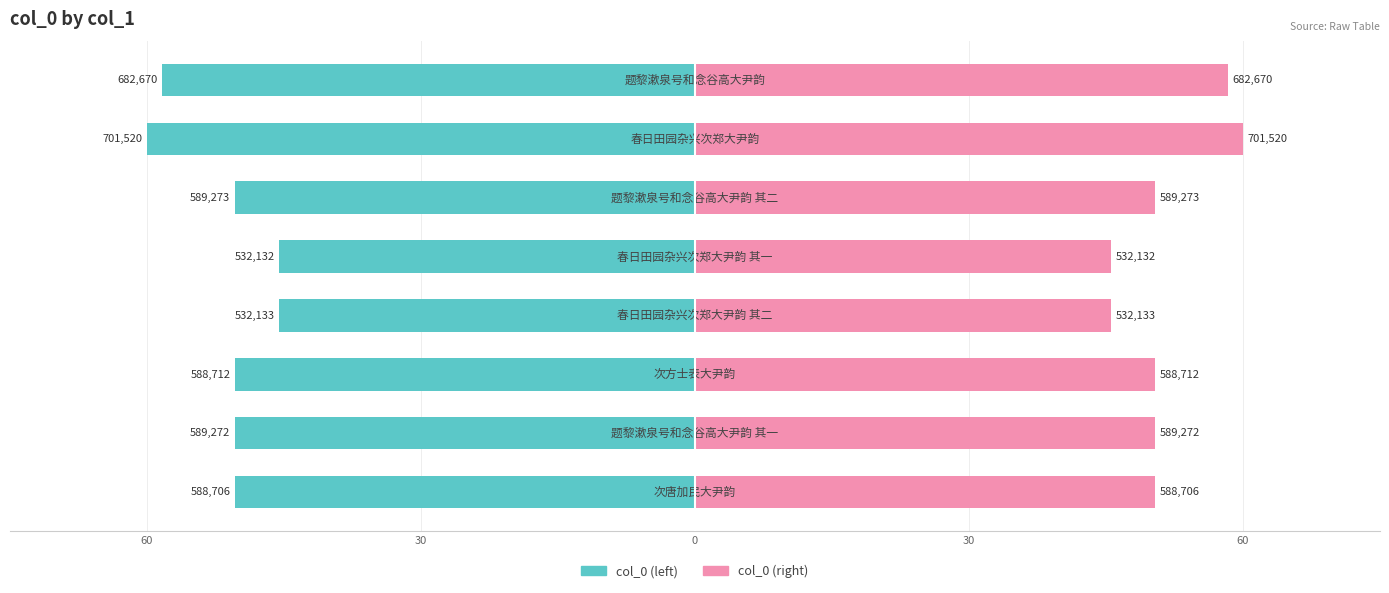

What is the smallest value displayed?

-60.0